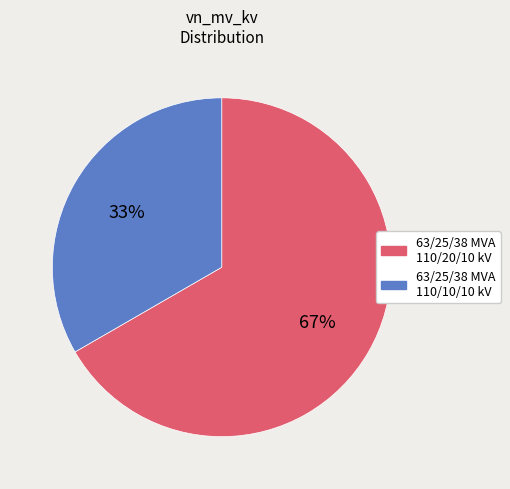

True or false: 63/25/38 MVA 110/10/10 kV accounts for 42% of the total.

False